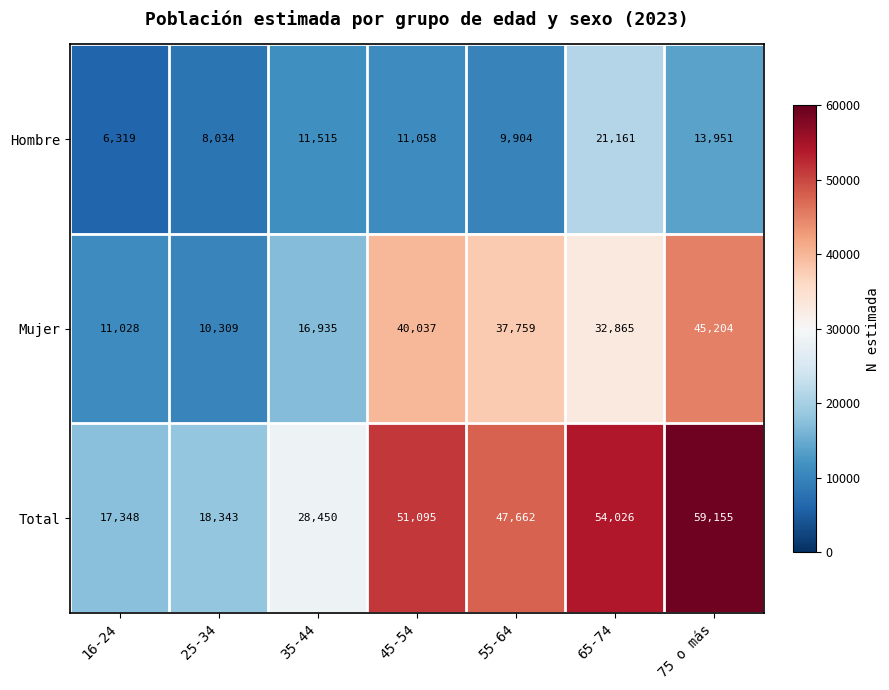

What is the difference between the Total values at 55-64 and 16-24?

30314